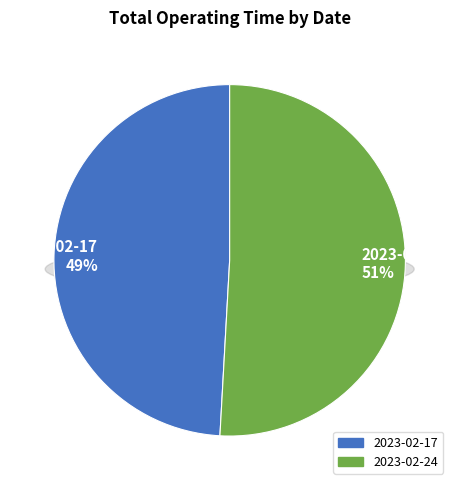

The 2023-02-24 slice represents 44% of the pie. True or false?

False